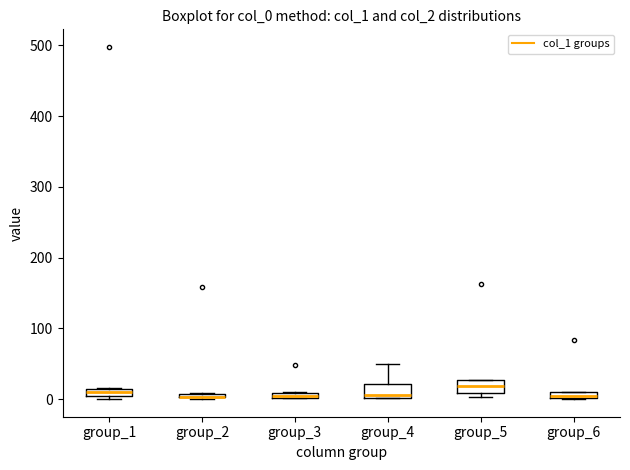

Where is the upper edge of the box for group_3 on the y-axis? The values are not printed on the chart, so give them approximately, as read against the axis.

10